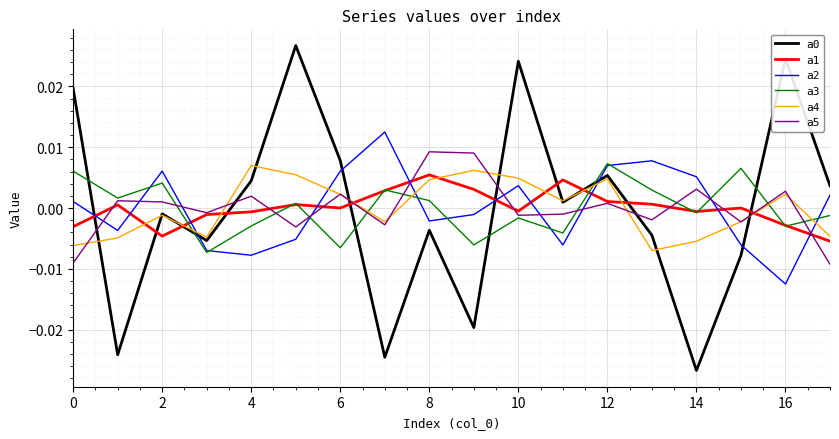

Does the chart display data point markers on the line(s)?

No